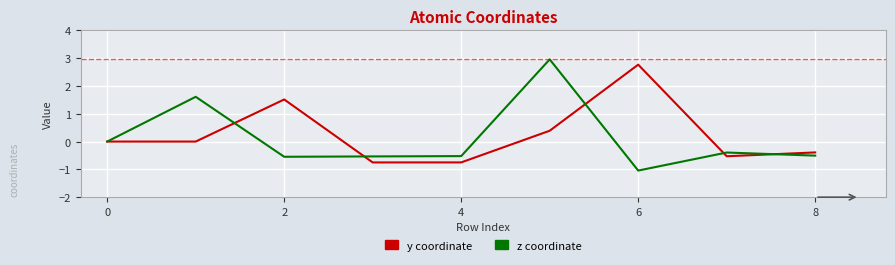

How many lines are shown in the chart?

2